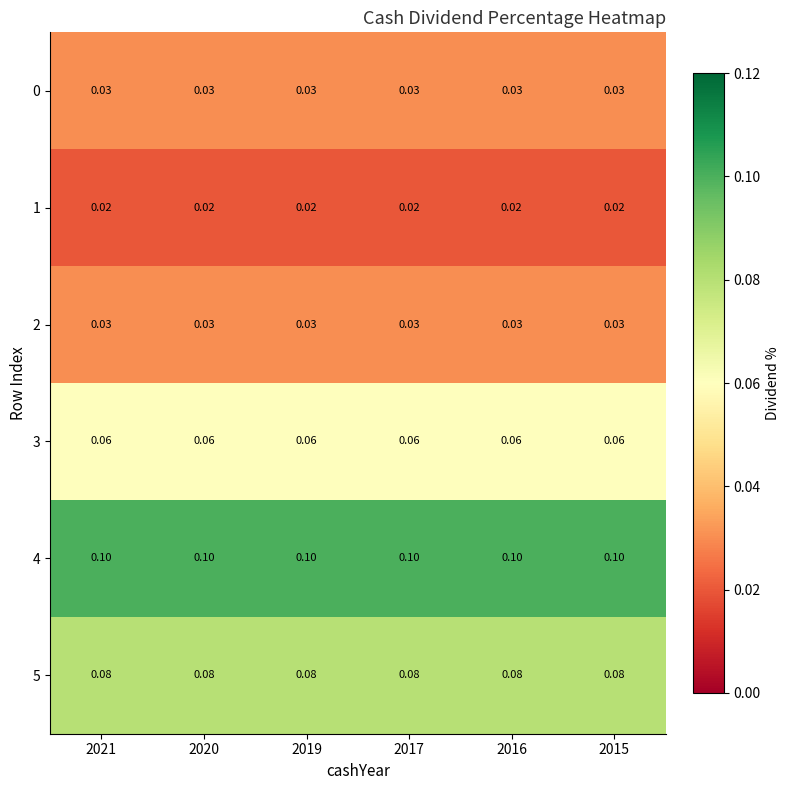

Is the value of 4 at 2017 greater than the value of 3 at 2017?

Yes